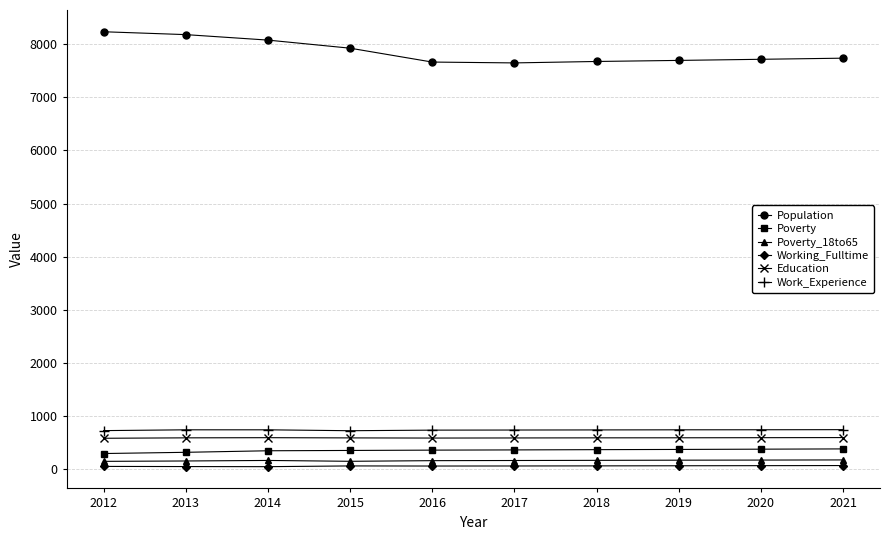

How many categories are shown in the chart?

10